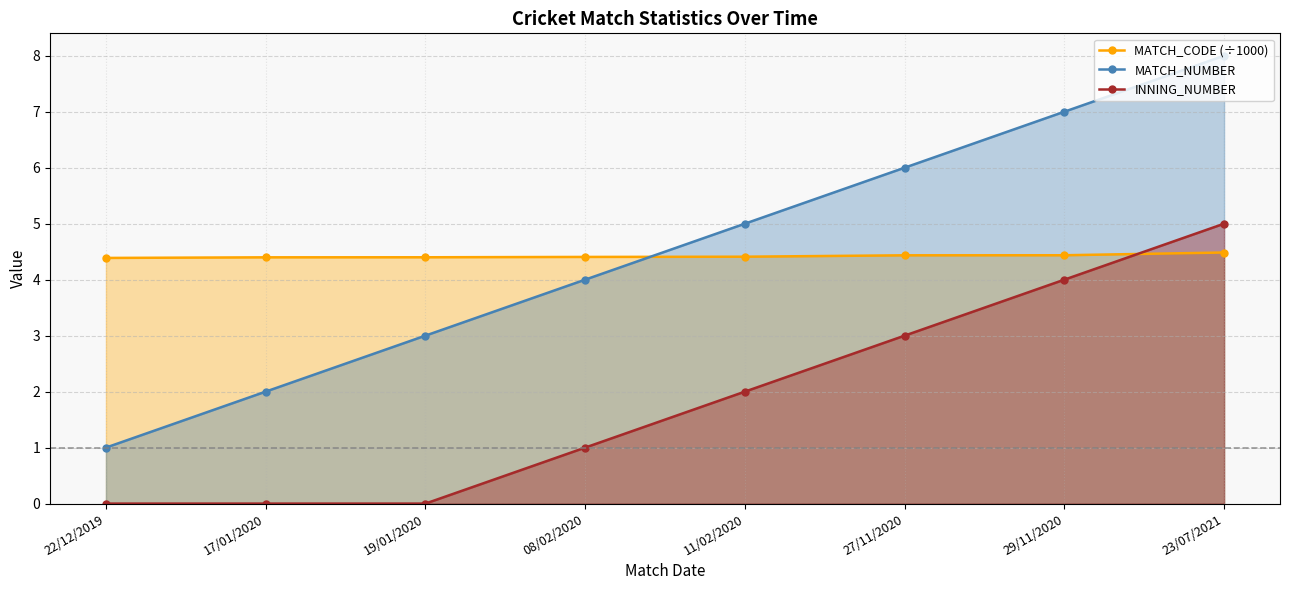

Does the chart have visible grid lines?

Yes